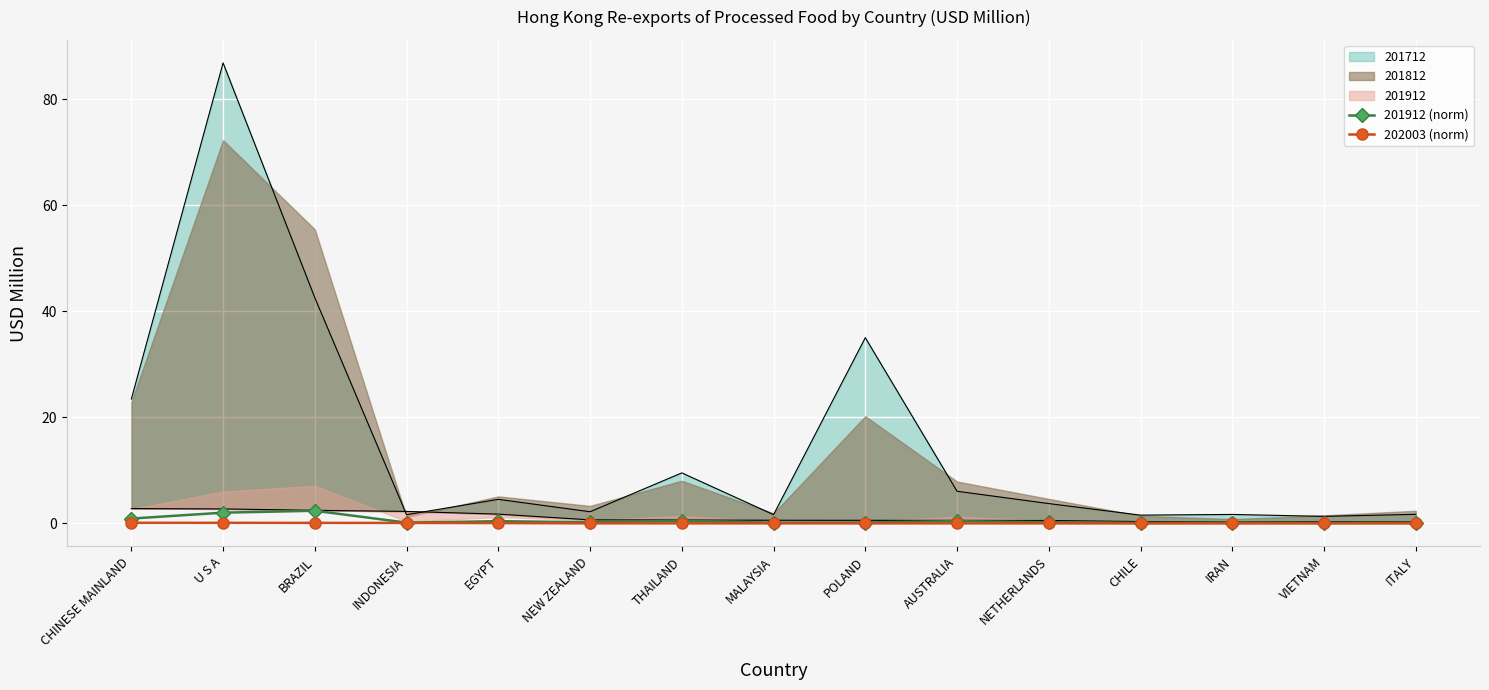

True or false: 202003 (norm) and 201912 (norm) cross at least once.

False